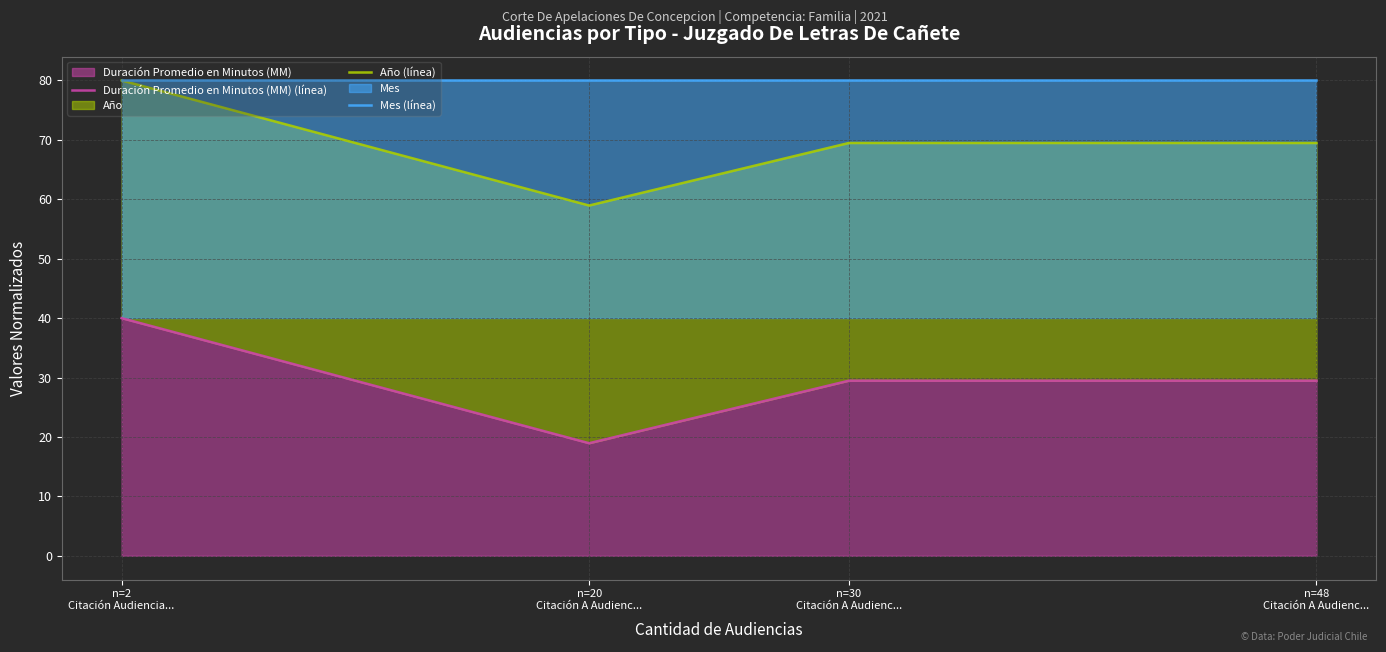

Which series has the largest total across all categories?

Mes (línea)